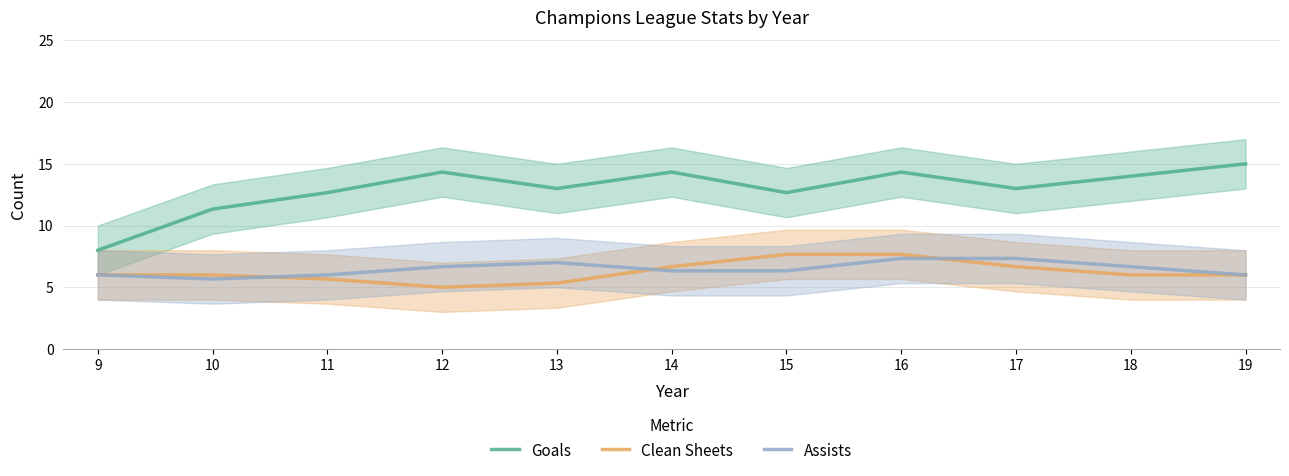

Reading left to right, transcribe all the data shown in this chart.

Goals: 8.0	11.3	12.7	14.3	13.0	14.3	12.7	14.3	13.0	14.0	15.0
Clean Sheets: 6.0	6.0	5.7	5.0	5.3	6.7	7.7	7.7	6.7	6.0	6.0
Assists: 6.0	5.7	6.0	6.7	7.0	6.3	6.3	7.3	7.3	6.7	6.0